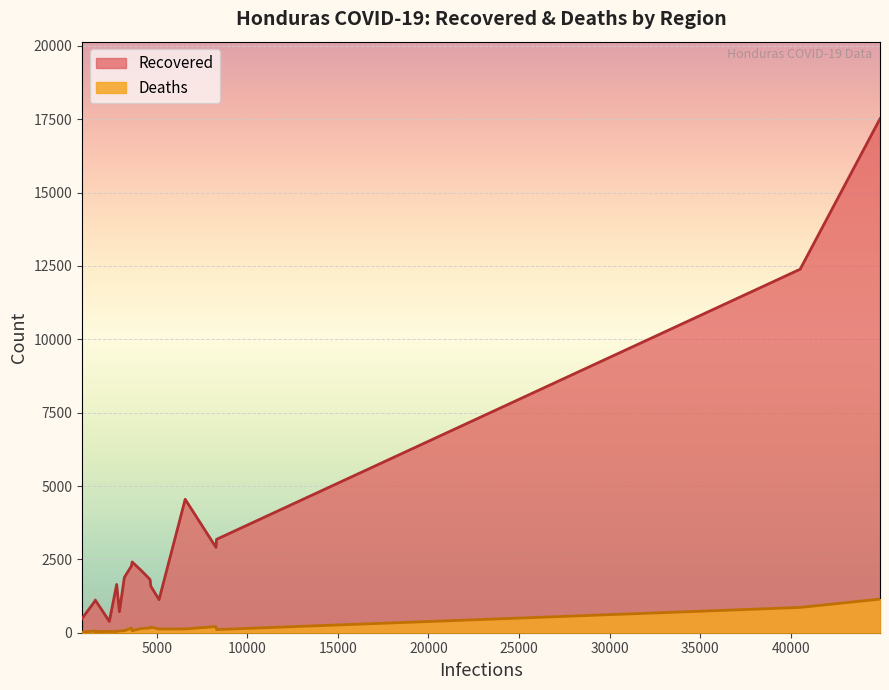

What is the label of the 11th point from the right?

Francisco Morazán